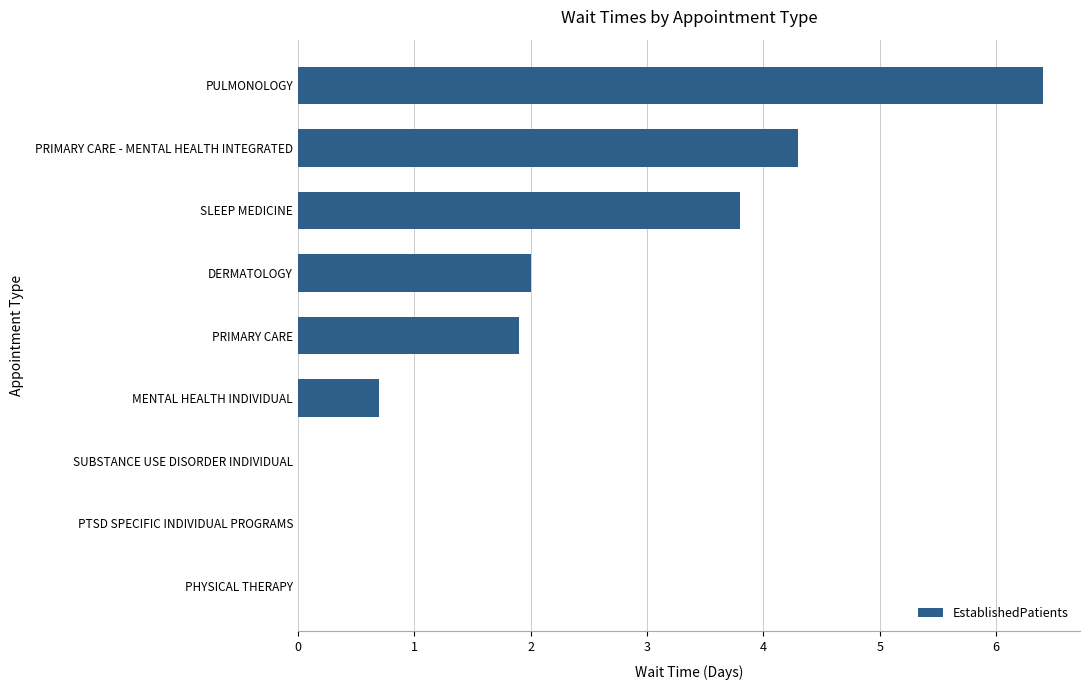

Count the number of data series in this chart.

1